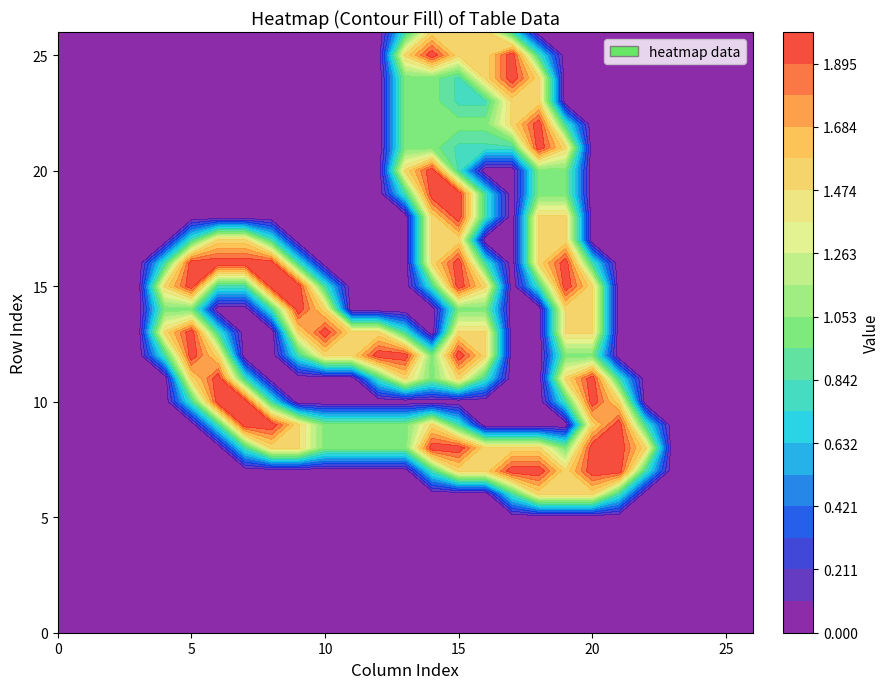

Reading left to right, list all the values displayed in this chart.

row_0: 0.0	0.0	0.0	0.0	0.0	0.0	0.0	0.0	0.0	0.0	0.0	0.0	0.0	0.0	0.0	0.0	0.0	0.0	0.0	0.0	0.0	0.0	0.0	0.0	0.0	0.0	0.0
row_1: 0.0	0.0	0.0	0.0	0.0	0.0	0.0	0.0	0.0	0.0	0.0	0.0	0.0	0.0	0.0	0.0	0.0	0.0	0.0	0.0	0.0	0.0	0.0	0.0	0.0	0.0	0.0
row_2: 0.0	0.0	0.0	0.0	0.0	0.0	0.0	0.0	0.0	0.0	0.0	0.0	0.0	0.0	0.0	0.0	0.0	0.0	0.0	0.0	0.0	0.0	0.0	0.0	0.0	0.0	0.0
row_3: 0.0	0.0	0.0	0.0	0.0	0.0	0.0	0.0	0.0	0.0	0.0	0.0	0.0	0.0	0.0	0.0	0.0	0.0	0.0	0.0	0.0	0.0	0.0	0.0	0.0	0.0	0.0
row_4: 0.0	0.0	0.0	0.0	0.0	0.0	0.0	0.0	0.0	0.0	0.0	0.0	0.0	0.0	0.0	0.0	0.0	0.0	0.0	0.0	0.0	0.0	0.0	0.0	0.0	0.0	0.0
row_5: 0.0	0.0	0.0	0.0	0.0	0.0	0.0	0.0	0.0	0.0	0.0	0.0	0.0	0.0	0.0	0.0	0.0	0.0	0.0	0.0	0.0	0.0	0.0	0.0	0.0	0.0	0.0
row_6: 0.0	0.0	0.0	0.0	0.0	0.0	0.0	0.0	0.0	0.0	0.0	0.0	0.0	0.0	0.0	0.0	0.0	0.8	1.5	1.5	1.5	0.8	0.0	0.0	0.0	0.0	0.0
row_7: 0.0	0.0	0.0	0.0	0.0	0.0	0.0	0.0	0.0	0.0	0.0	0.0	0.0	0.0	0.8	1.5	1.5	2.0	2.0	1.5	2.0	2.0	0.8	0.0	0.0	0.0	0.0
row_8: 0.0	0.0	0.0	0.0	0.0	0.0	0.0	0.8	1.5	1.5	1.0	1.0	1.0	1.0	2.0	2.0	1.5	1.5	1.5	1.0	2.0	2.0	1.5	0.0	0.0	0.0	0.0
row_9: 0.0	0.0	0.0	0.0	0.0	0.0	0.8	2.0	2.0	1.5	1.0	1.0	1.0	1.0	1.5	0.8	0.0	0.0	0.0	0.0	1.5	2.0	0.8	0.0	0.0	0.0	0.0
row_10: 0.0	0.0	0.0	0.0	0.0	0.8	2.0	2.0	0.8	0.0	0.0	0.0	0.0	0.0	0.0	0.0	0.0	0.0	0.0	0.8	2.0	1.5	0.0	0.0	0.0	0.0	0.0
row_11: 0.0	0.0	0.0	0.0	0.0	1.5	2.0	0.8	0.0	0.0	0.0	0.0	0.8	1.5	1.0	1.5	0.8	0.0	0.0	1.5	2.0	0.8	0.0	0.0	0.0	0.0	0.0
row_12: 0.0	0.0	0.0	0.0	0.8	2.0	1.5	0.0	0.0	0.8	1.5	1.5	2.0	2.0	1.0	2.0	1.5	0.0	0.0	1.0	1.0	0.0	0.0	0.0	0.0	0.0	0.0
row_13: 0.0	0.0	0.0	0.0	1.5	2.0	0.8	0.0	0.0	1.5	2.0	1.5	1.5	0.8	0.0	1.5	1.5	0.0	0.0	1.5	1.5	0.0	0.0	0.0	0.0	0.0	0.0
row_14: 0.0	0.0	0.0	0.0	1.0	1.0	0.0	0.0	0.8	2.0	1.5	0.0	0.0	0.0	0.0	1.0	1.0	0.0	0.0	1.5	1.5	0.0	0.0	0.0	0.0	0.0	0.0
row_15: 0.0	0.0	0.0	0.0	1.5	2.0	0.8	0.8	2.0	2.0	0.8	0.0	0.0	0.0	0.8	2.0	1.5	0.0	0.8	2.0	1.5	0.0	0.0	0.0	0.0	0.0	0.0
row_16: 0.0	0.0	0.0	0.0	0.8	2.0	2.0	2.0	2.0	0.8	0.0	0.0	0.0	0.0	1.5	2.0	0.8	0.0	1.5	2.0	0.8	0.0	0.0	0.0	0.0	0.0	0.0
row_17: 0.0	0.0	0.0	0.0	0.0	0.8	1.5	1.5	0.8	0.0	0.0	0.0	0.0	0.0	1.5	1.5	0.0	0.0	1.5	1.5	0.0	0.0	0.0	0.0	0.0	0.0	0.0
row_18: 0.0	0.0	0.0	0.0	0.0	0.0	0.0	0.0	0.0	0.0	0.0	0.0	0.0	0.0	1.5	2.0	0.8	0.0	1.5	1.5	0.0	0.0	0.0	0.0	0.0	0.0	0.0
row_19: 0.0	0.0	0.0	0.0	0.0	0.0	0.0	0.0	0.0	0.0	0.0	0.0	0.0	0.8	2.0	2.0	0.8	0.0	1.0	1.0	0.0	0.0	0.0	0.0	0.0	0.0	0.0
row_20: 0.0	0.0	0.0	0.0	0.0	0.0	0.0	0.0	0.0	0.0	0.0	0.0	0.0	1.5	2.0	0.8	0.0	0.0	1.0	1.0	0.0	0.0	0.0	0.0	0.0	0.0	0.0
row_21: 0.0	0.0	0.0	0.0	0.0	0.0	0.0	0.0	0.0	0.0	0.0	0.0	0.0	1.0	1.0	0.8	0.8	0.8	2.0	1.5	0.0	0.0	0.0	0.0	0.0	0.0	0.0
row_22: 0.0	0.0	0.0	0.0	0.0	0.0	0.0	0.0	0.0	0.0	0.0	0.0	0.0	1.0	1.0	1.0	1.0	1.5	2.0	0.8	0.0	0.0	0.0	0.0	0.0	0.0	0.0
row_23: 0.0	0.0	0.0	0.0	0.0	0.0	0.0	0.0	0.0	0.0	0.0	0.0	0.0	1.0	1.0	0.8	0.8	1.5	1.5	0.0	0.0	0.0	0.0	0.0	0.0	0.0	0.0
row_24: 0.0	0.0	0.0	0.0	0.0	0.0	0.0	0.0	0.0	0.0	0.0	0.0	0.0	1.0	1.0	0.8	1.5	2.0	1.5	0.0	0.0	0.0	0.0	0.0	0.0	0.0	0.0
row_25: 0.0	0.0	0.0	0.0	0.0	0.0	0.0	0.0	0.0	0.0	0.0	0.0	0.0	1.5	2.0	1.5	1.5	2.0	0.8	0.0	0.0	0.0	0.0	0.0	0.0	0.0	0.0
row_26: 0.0	0.0	0.0	0.0	0.0	0.0	0.0	0.0	0.0	0.0	0.0	0.0	0.0	0.8	1.5	1.5	1.5	0.8	0.0	0.0	0.0	0.0	0.0	0.0	0.0	0.0	0.0